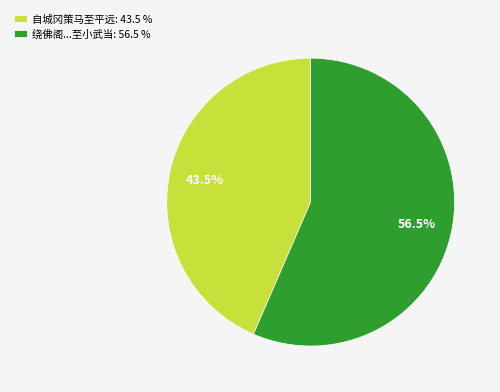

What is the majority slice?

绕佛阁...至小武当: 56.5 %